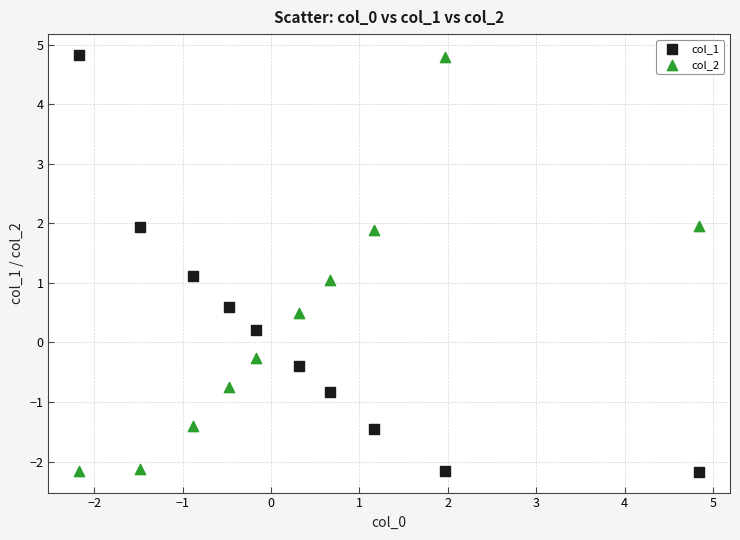

Across all data points, what is the range of X values (max minus min)?

7.0